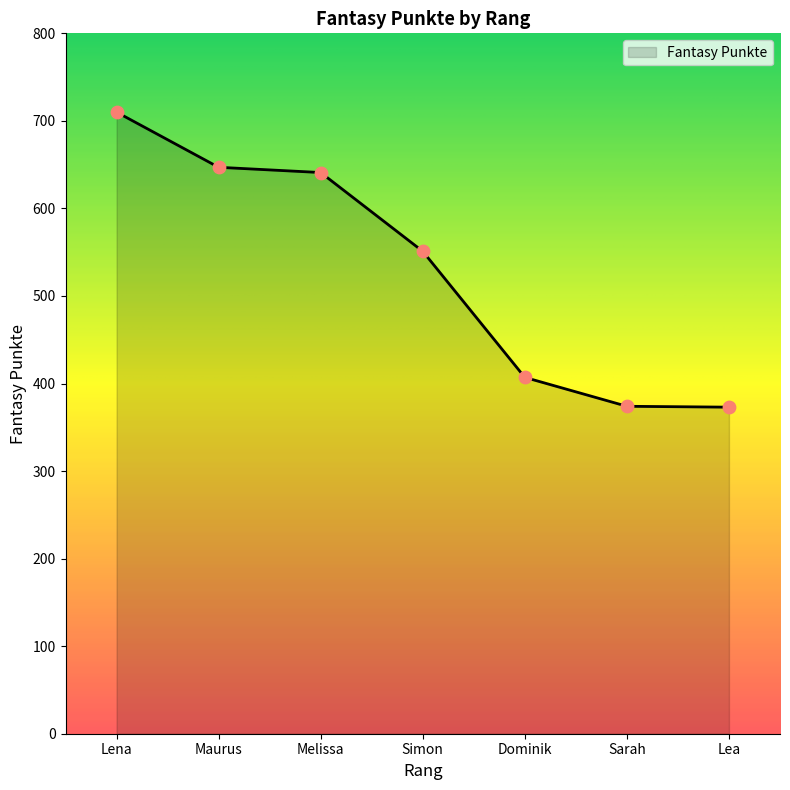

Between Lena and Simon, which is larger?

Lena